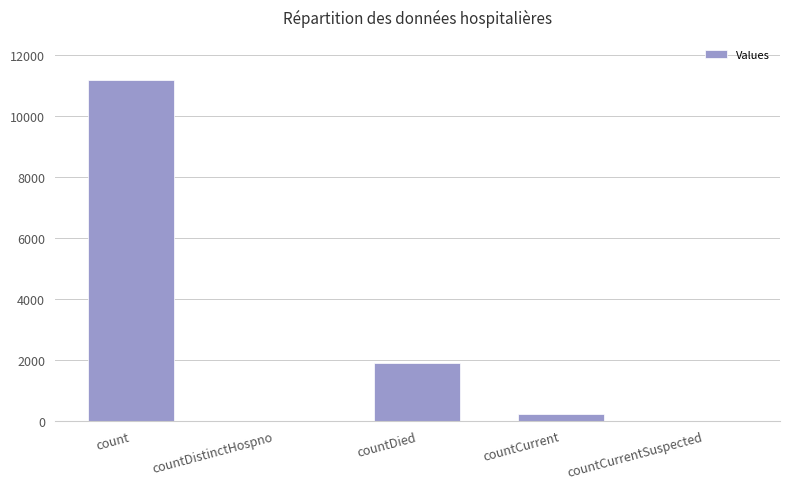

The value at countCurrentSuspected is 4086. True or false?

False